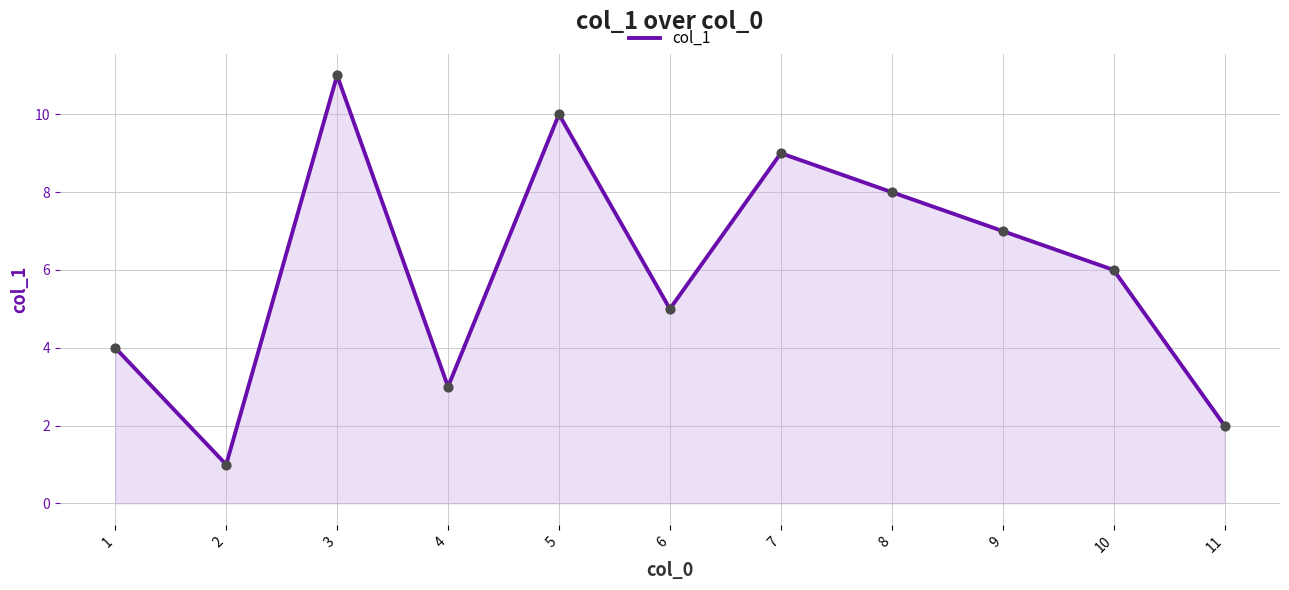

What is the change in value from 6 to 10?

+1